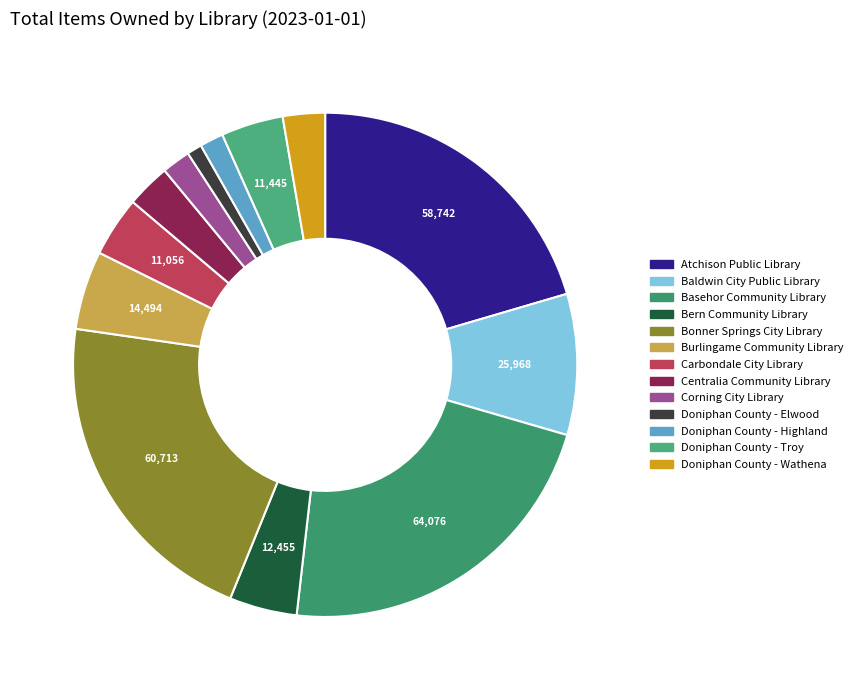

Count the number of slices in the pie.

13